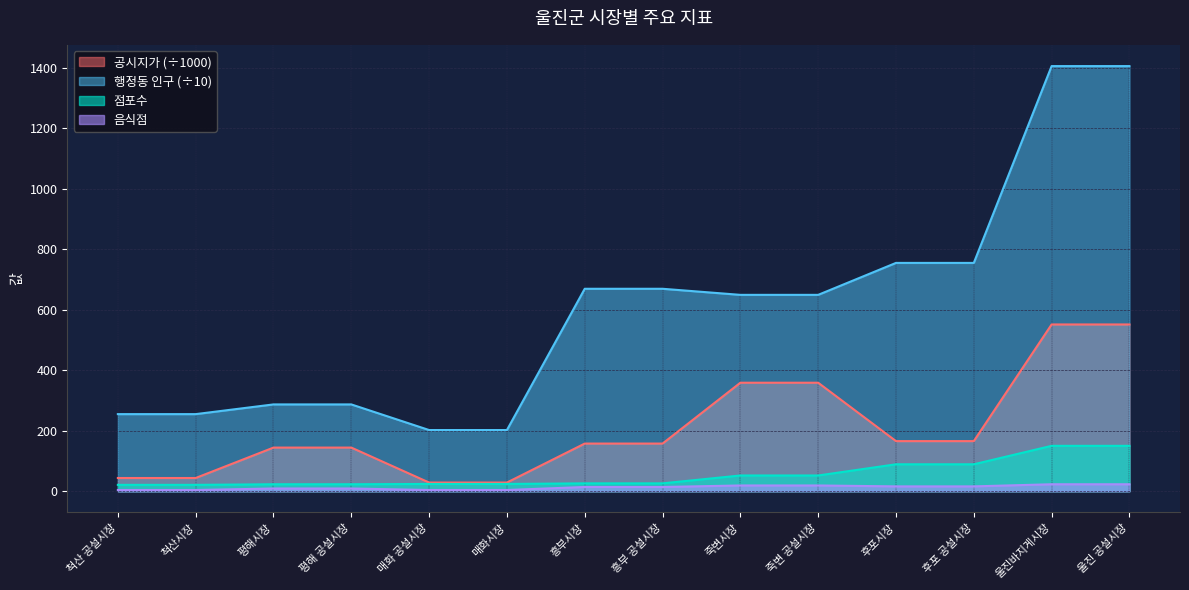

Is it true that 행정동 인구 equals 1405.1 at 울진바지게시장?

True